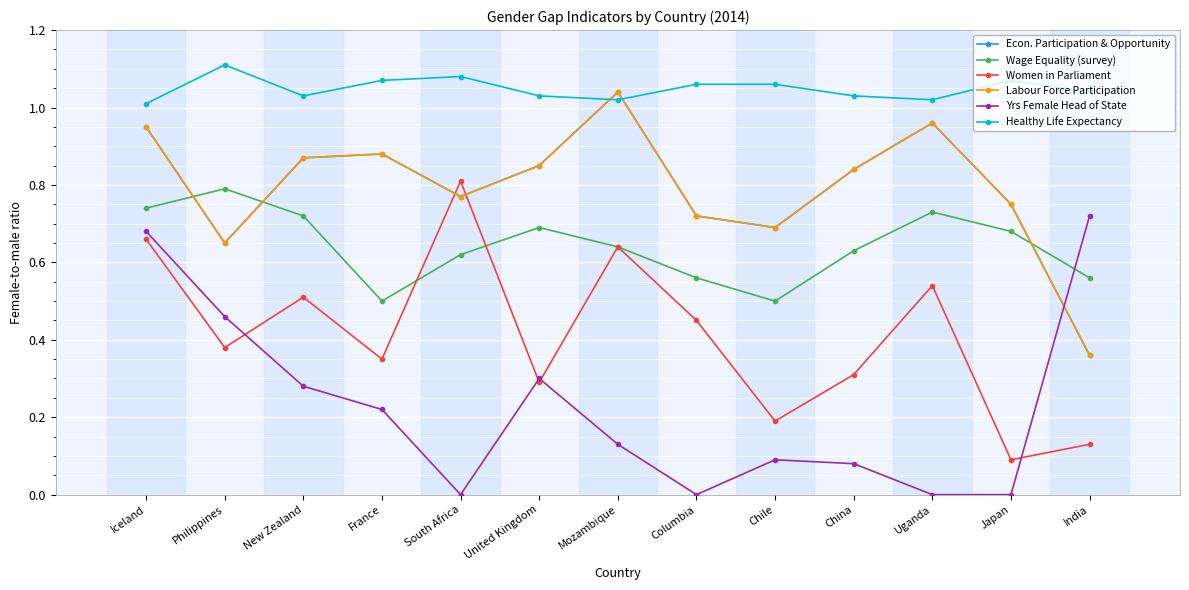

Count the number of data series in this chart.

6